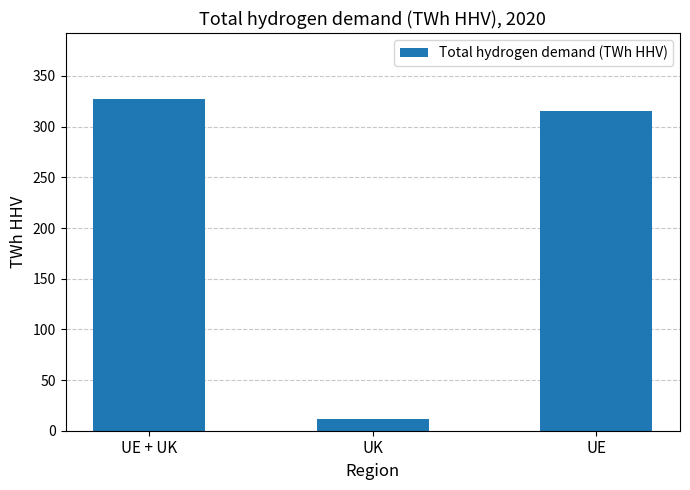

Are the bars grouped side by side (vs. stacked)?

No